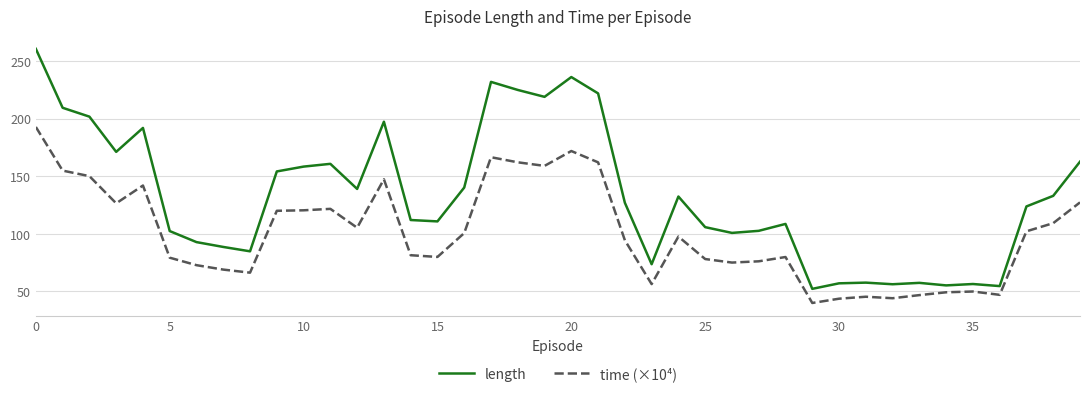

What is the sum of all length values?

5327.6